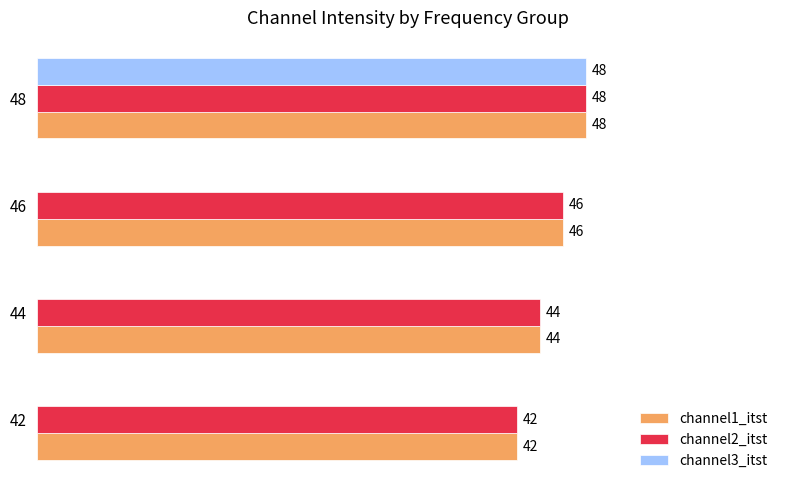

Is the value of channel1_itst at 42 greater than the value of channel3_itst at 46?

Yes